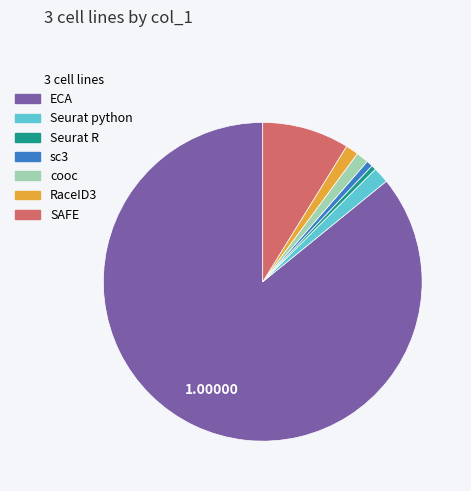

Which category has the biggest portion of the pie?

ECA